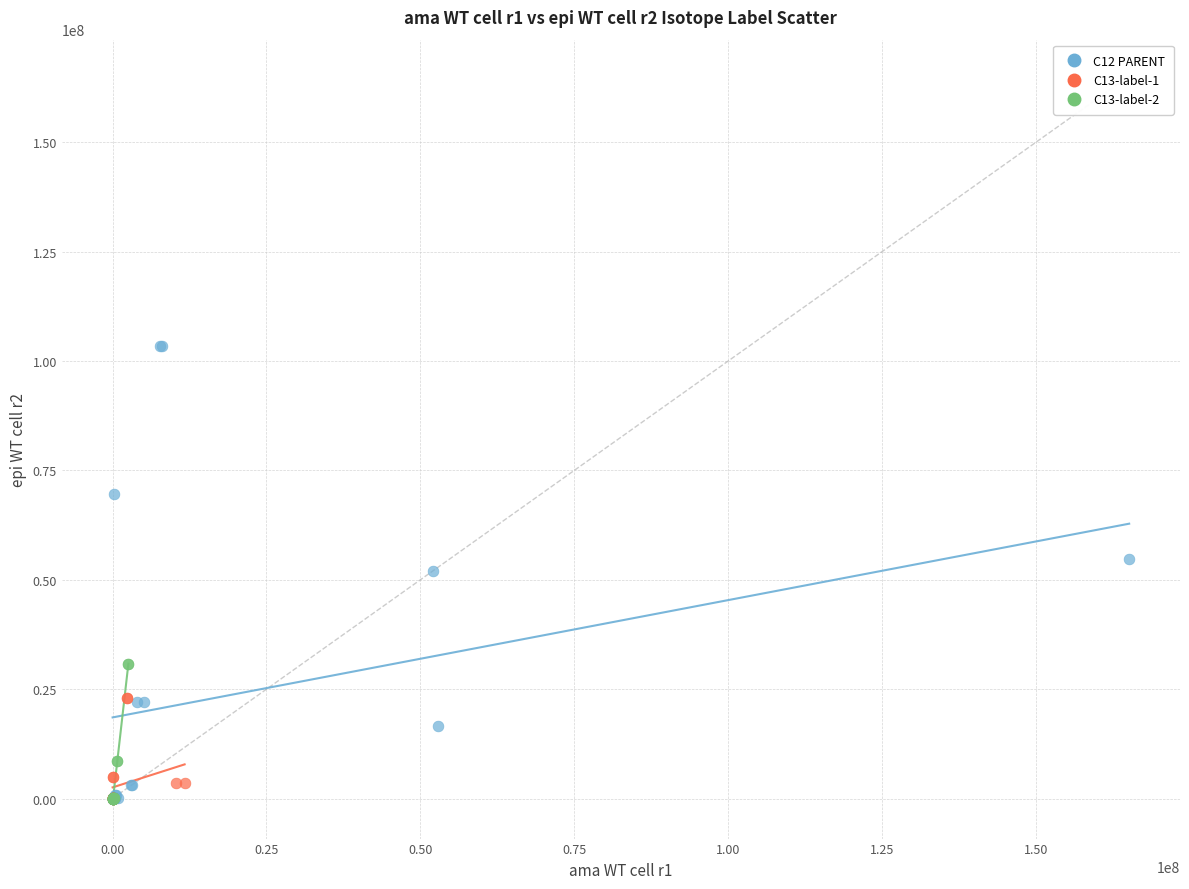

Which series has the widest spread of Y values?

C12 PARENT